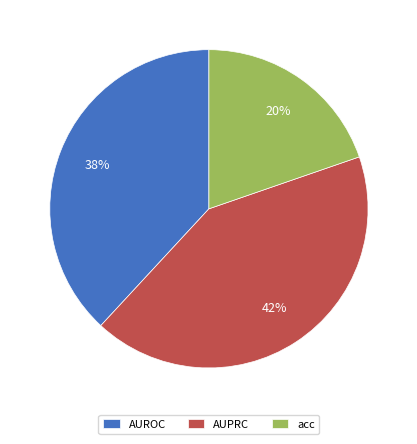

True or false: AUROC accounts for 38% of the total.

True